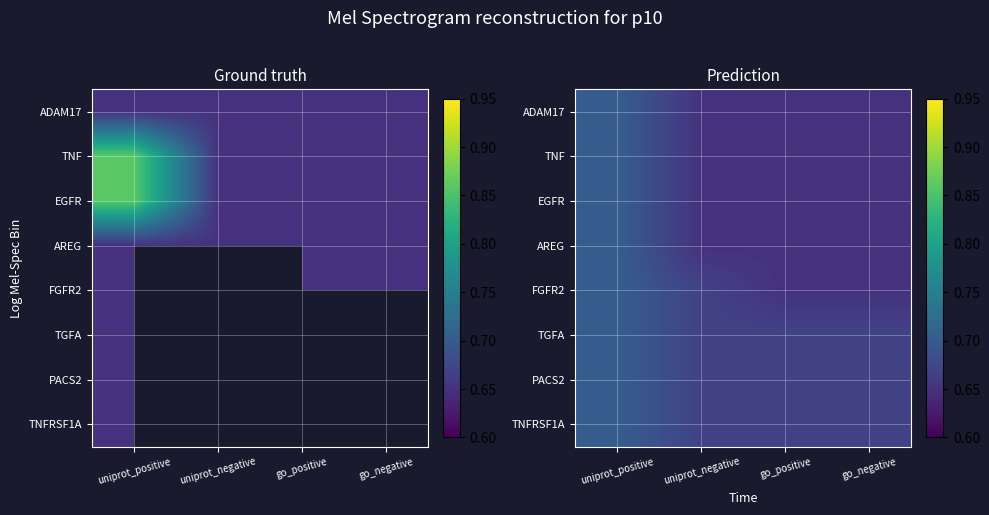

At which category does the chart reach its minimum across all series?

uniprot_negative